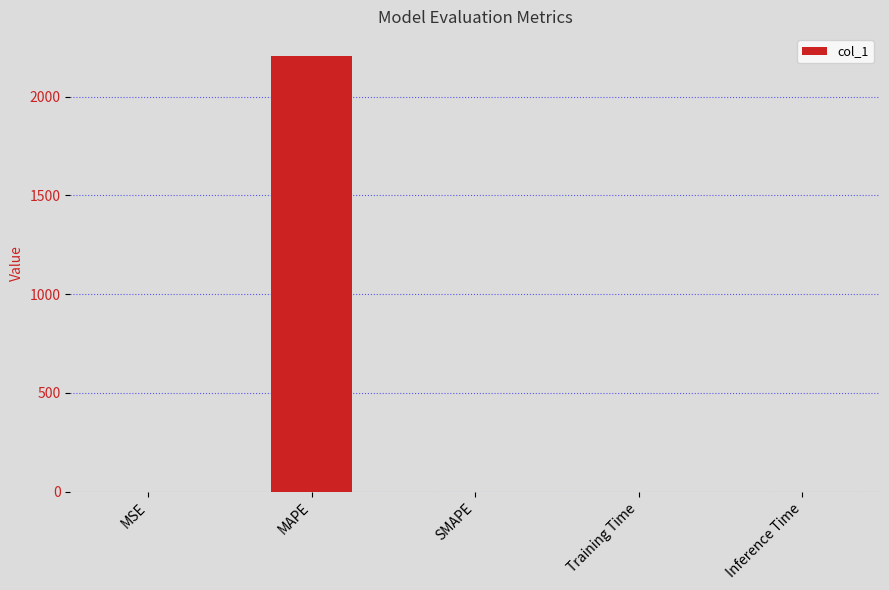

What is the maximum value shown in the chart?

2206.0